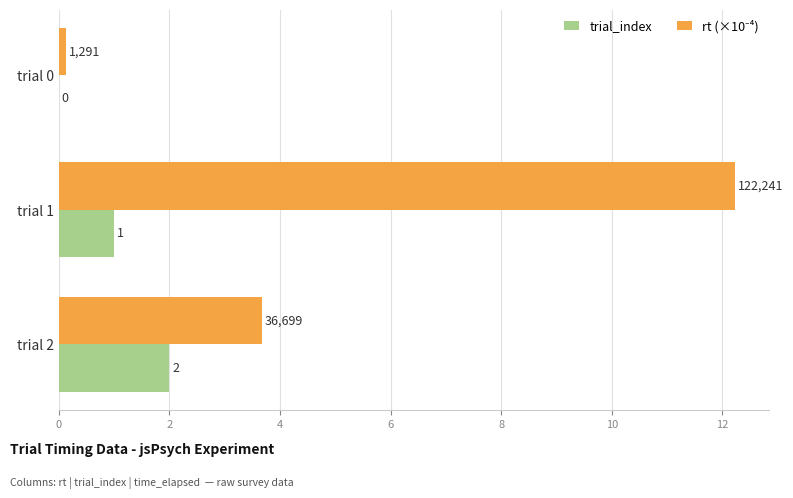

Which category has the highest value in the trial_index series?

trial 2